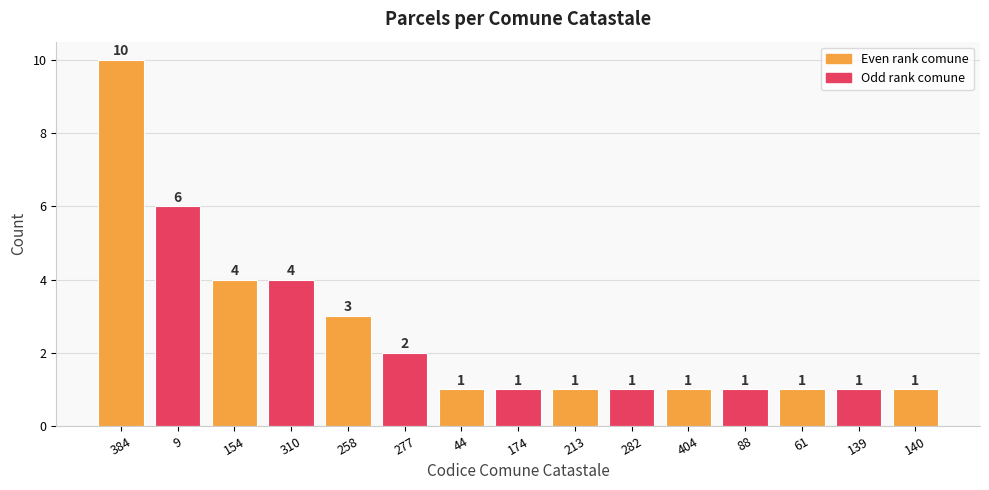

Count the values in the range 1 to 4.

13